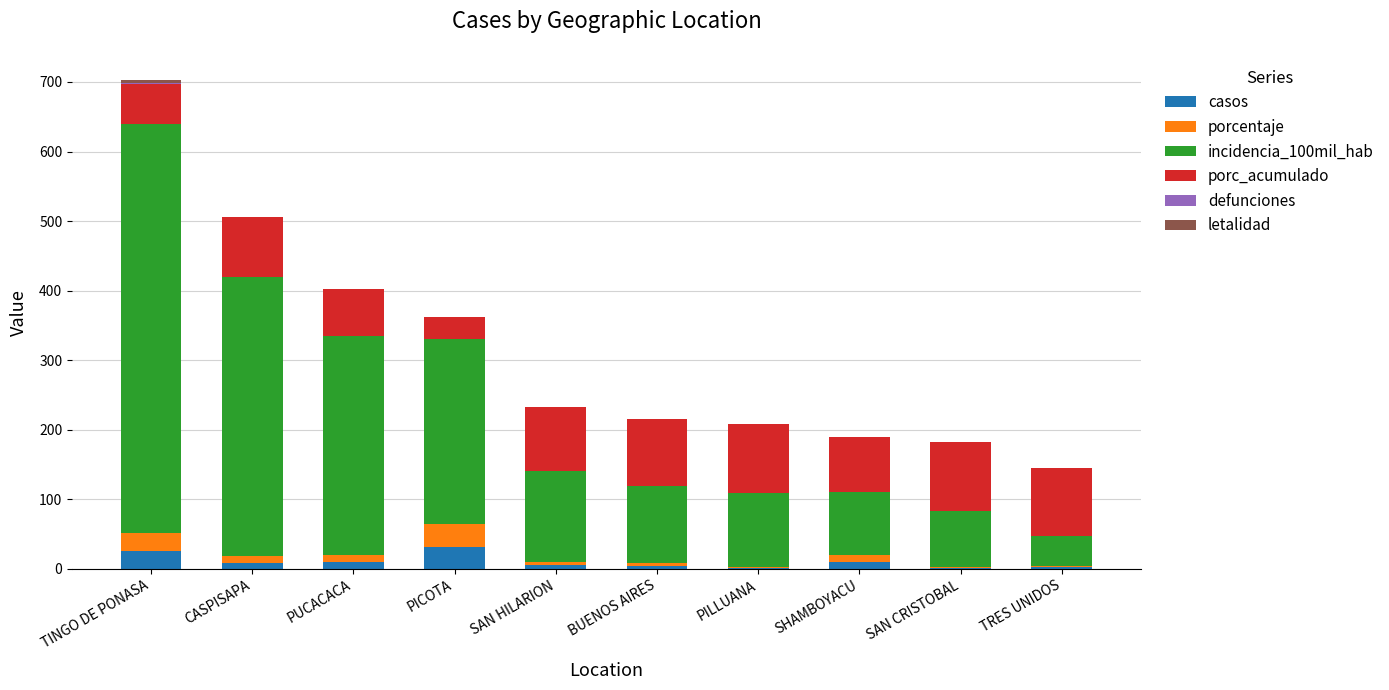

How many categories are shown in the chart?

10